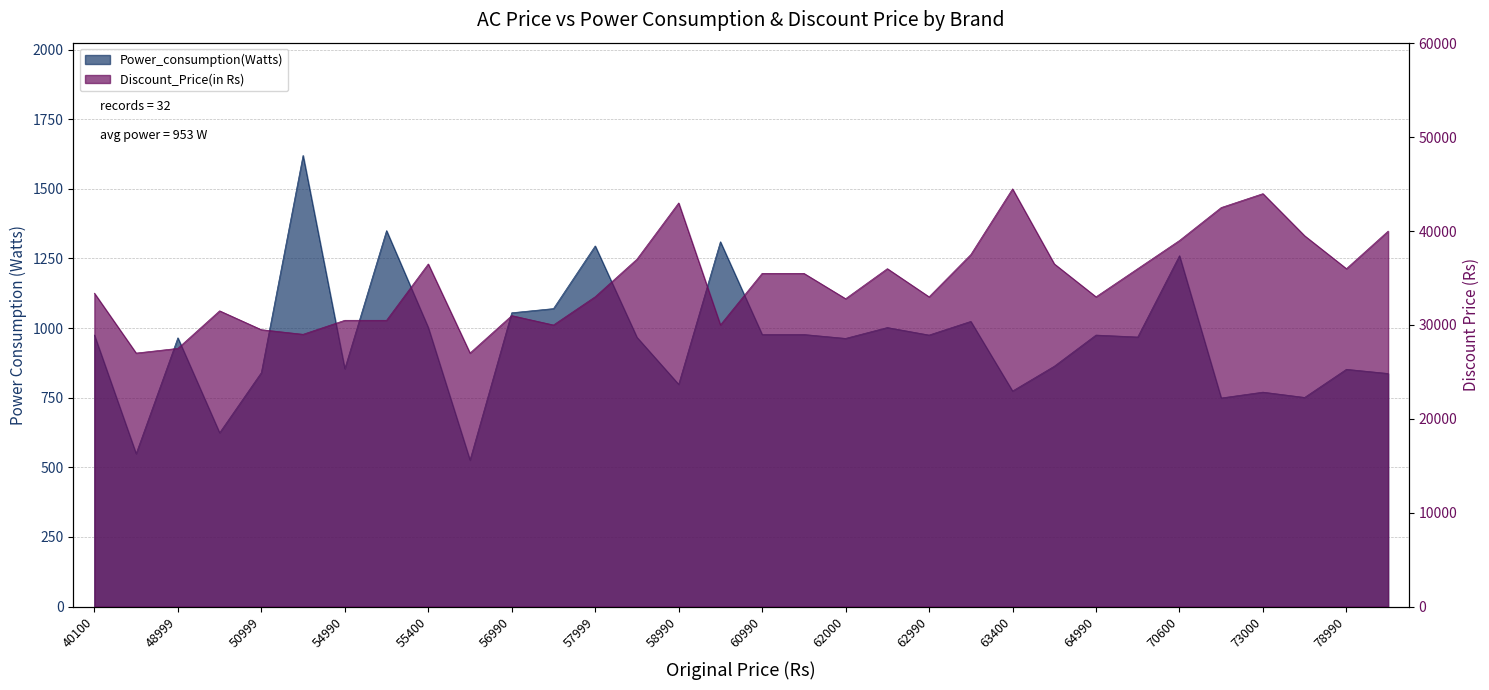

What is the greatest value displayed?

44490